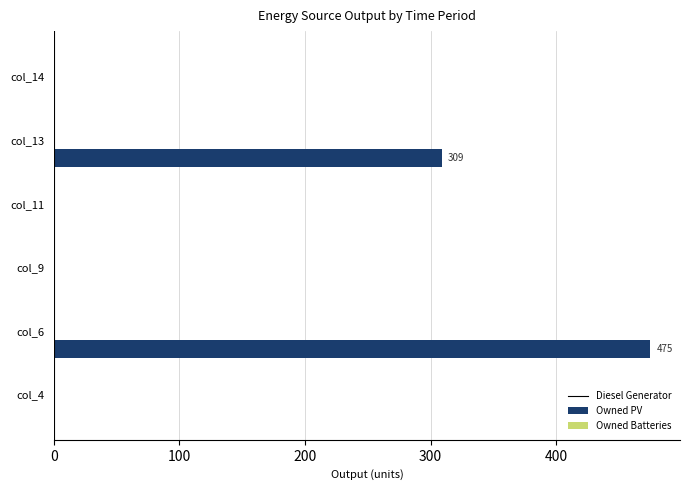

What is the sum of all values?

784.0